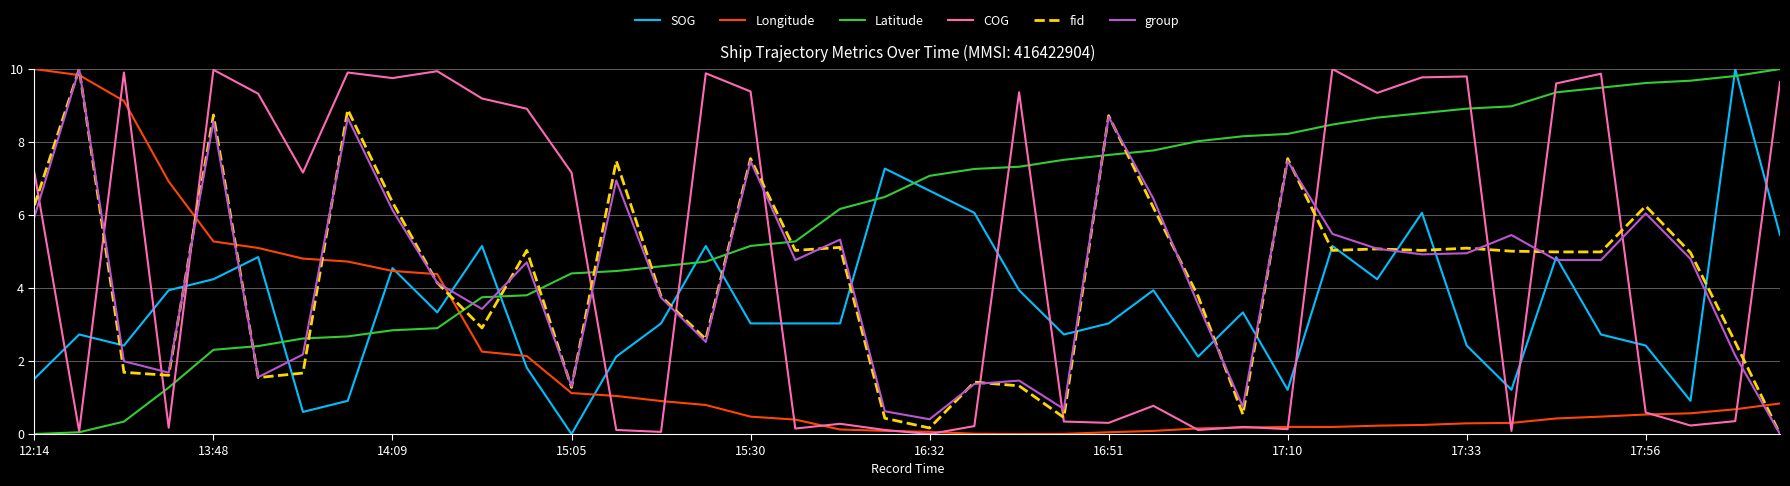

Which series has the largest total across all categories?

Latitude